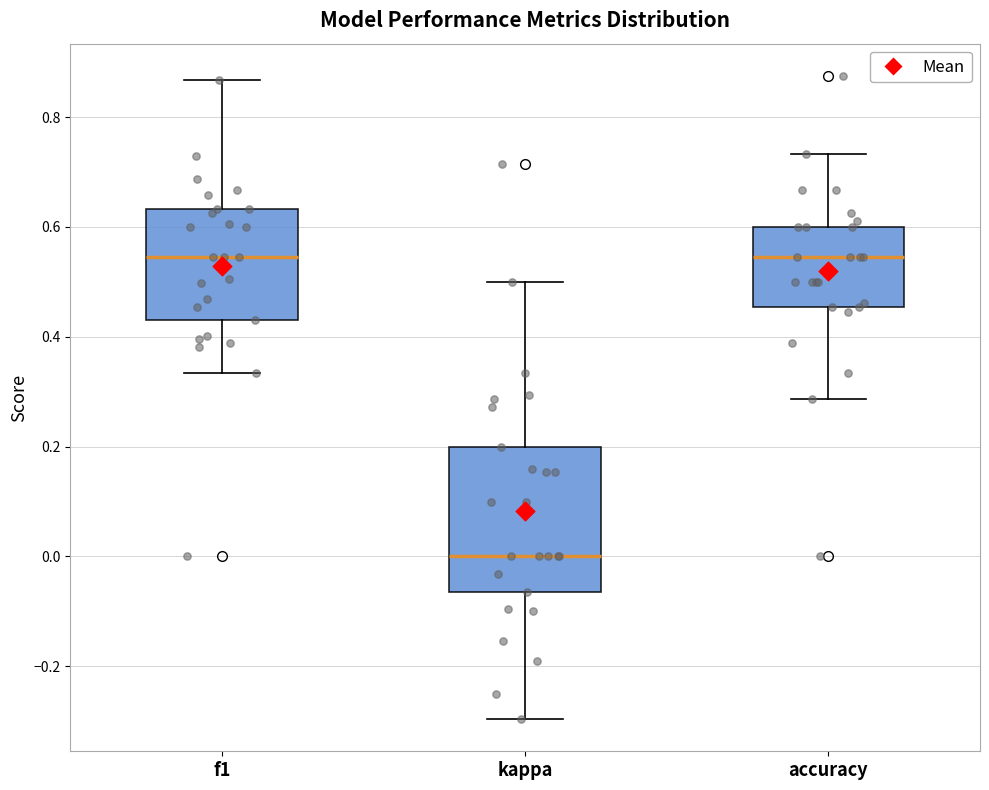

Reading left to right, transcribe this box plot: for each box, give where its median line is, the range the box spans, and where its two whiskers end, as read against the y-axis. The values are not printed on the chart, so give them approximately, as read against the axis.

f1: median 0.54, box 0.44 to 0.64, whiskers 0.34 to 0.86
kappa: median 0.00, box -0.06 to 0.20, whiskers -0.30 to 0.50
accuracy: median 0.54, box 0.46 to 0.60, whiskers 0.28 to 0.74